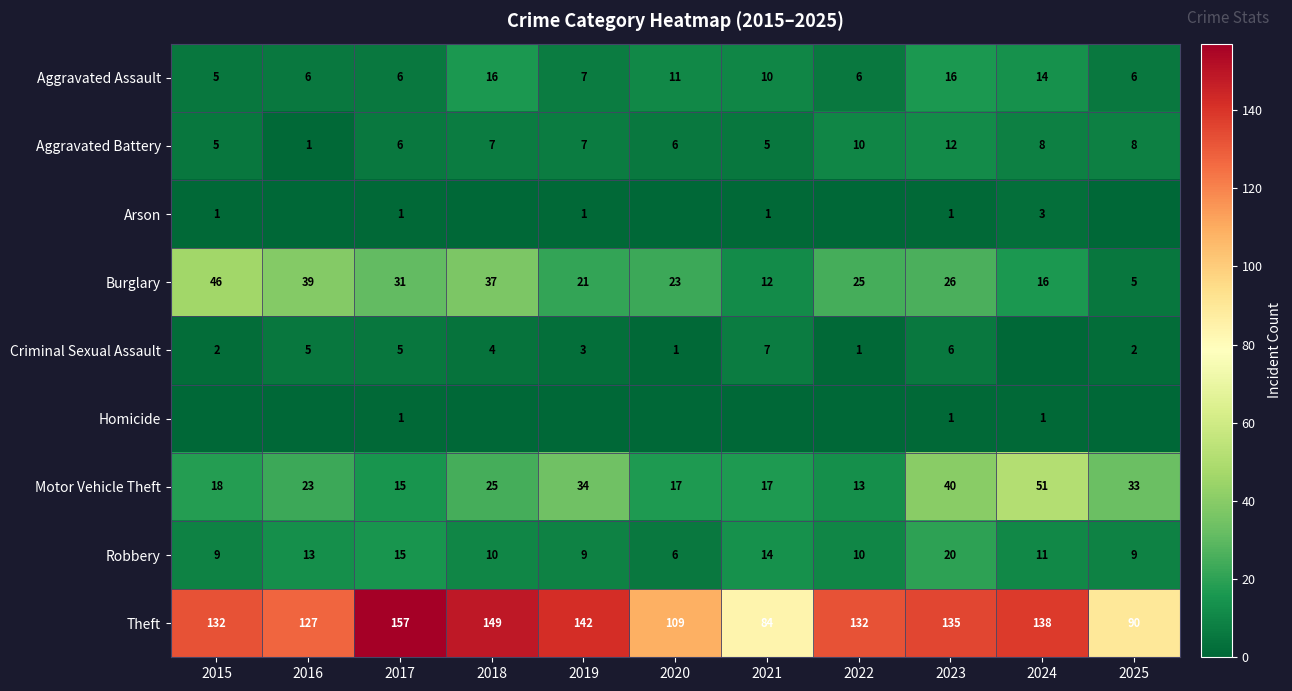

How many series are shown in this chart?

9